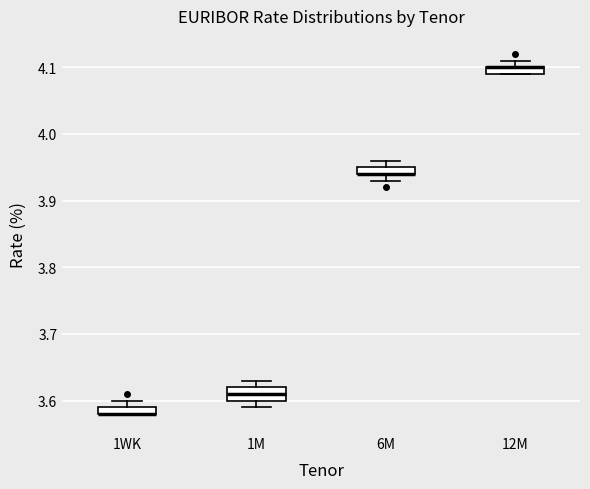

Where is the upper edge of the box for 6M on the y-axis? The values are not printed on the chart, so give them approximately, as read against the axis.

3.95